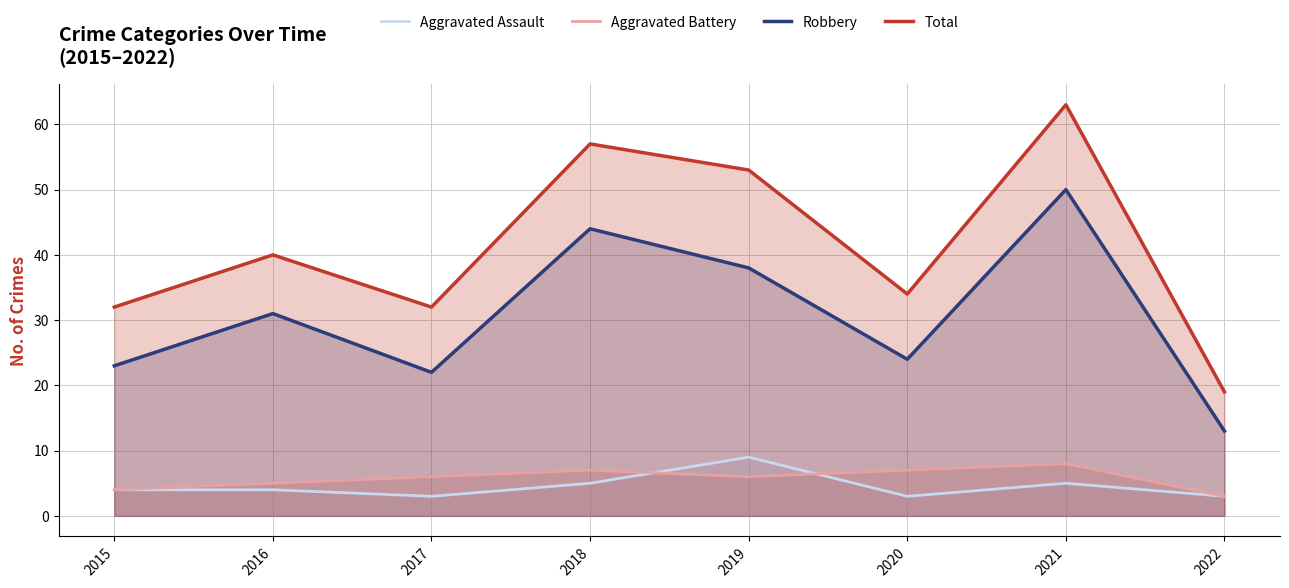

Does the chart display data point markers on the line(s)?

No